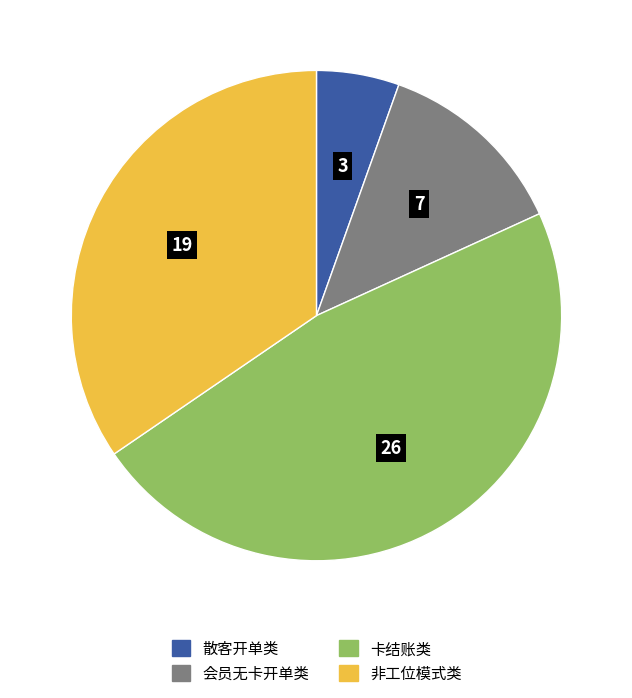

Do 会员无卡开单类 and 卡结账类 together represent more than half of the pie?

Yes